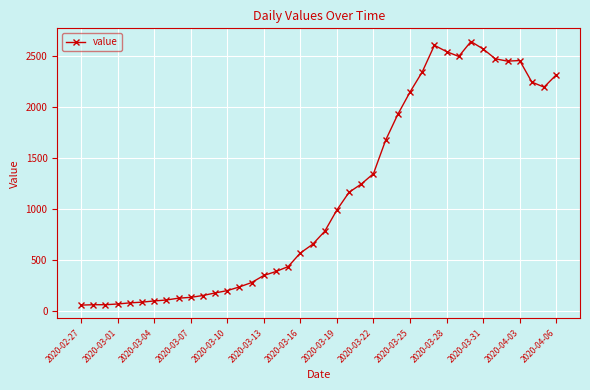

What is the value of the 5th point from the left?

83